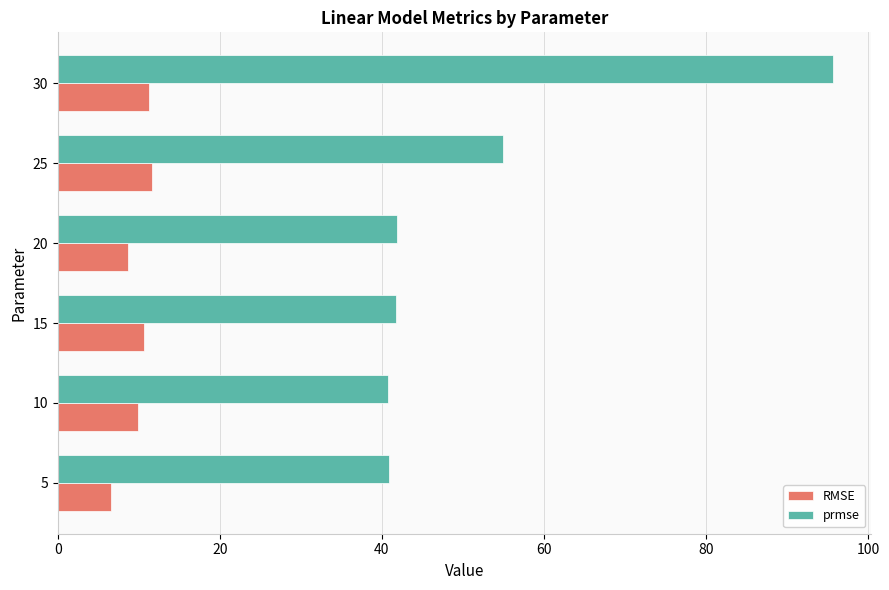

At how many categories does at least one series exceed 54?

2